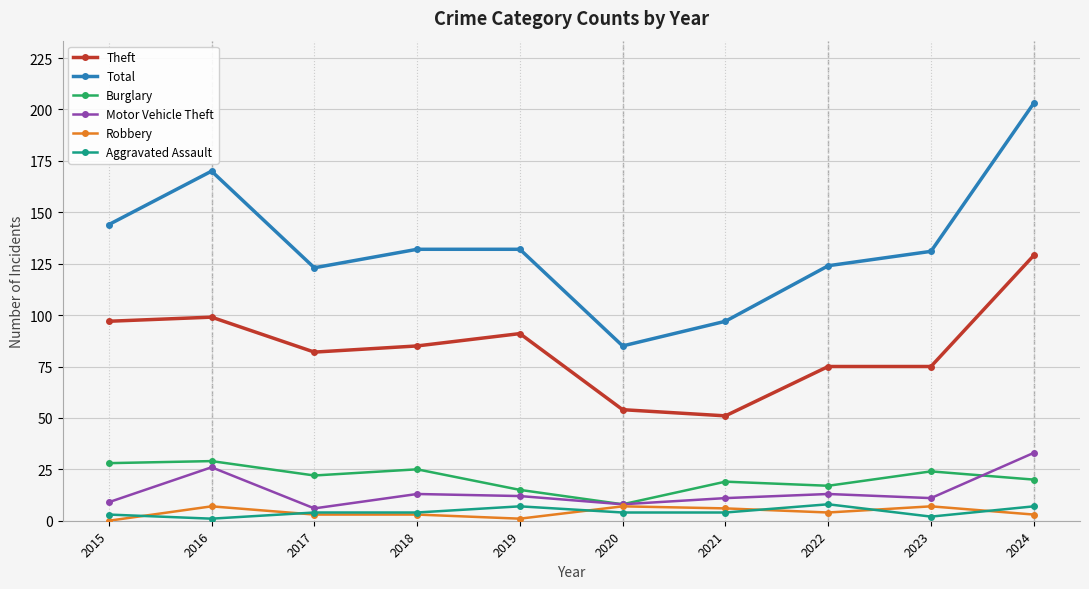

What is the sum of all Aggravated Assault values?

44